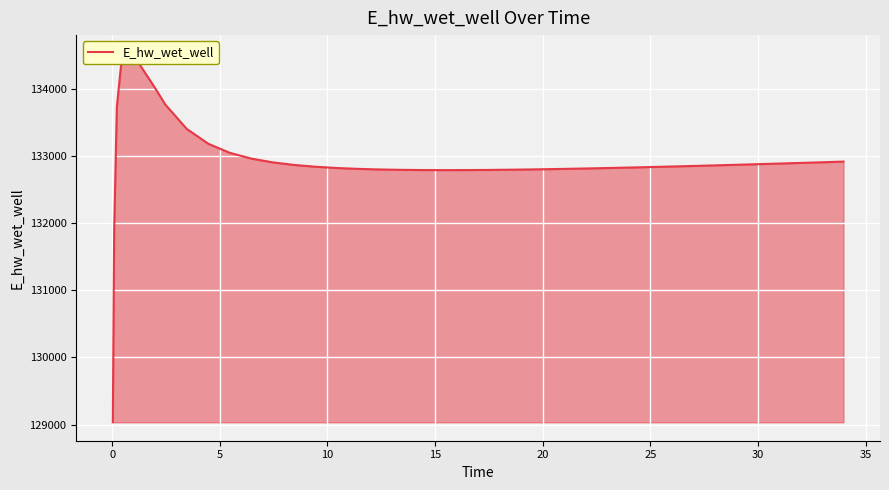

What is the maximum value shown in the chart?

134530.4